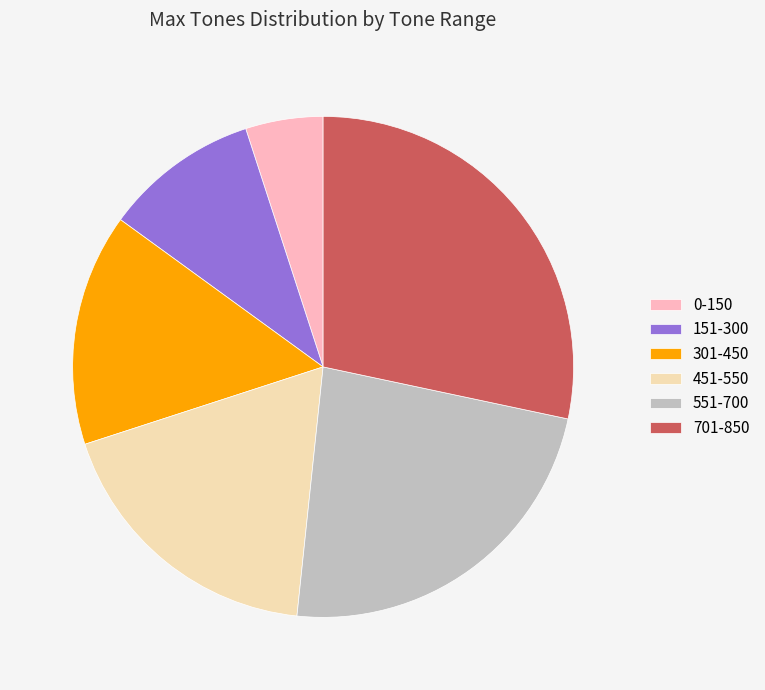

True or false: 301-450 accounts for 15% of the total.

True